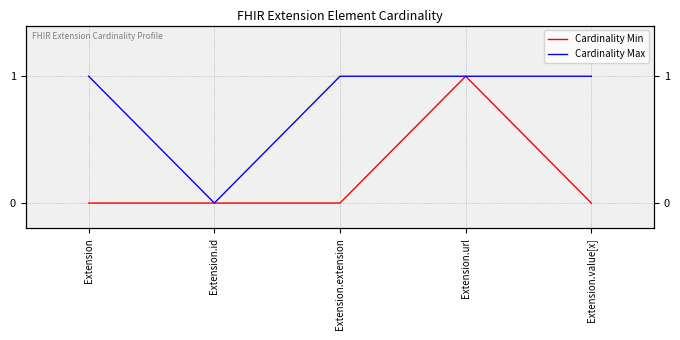

True or false: Cardinality Min and Cardinality Max intersect in this chart.

False